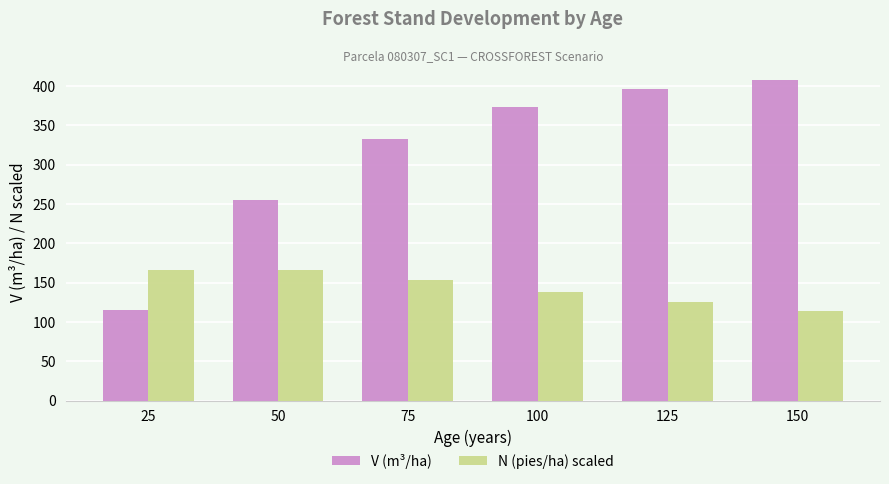

Where does the V (m³/ha) series first go above 372?

100